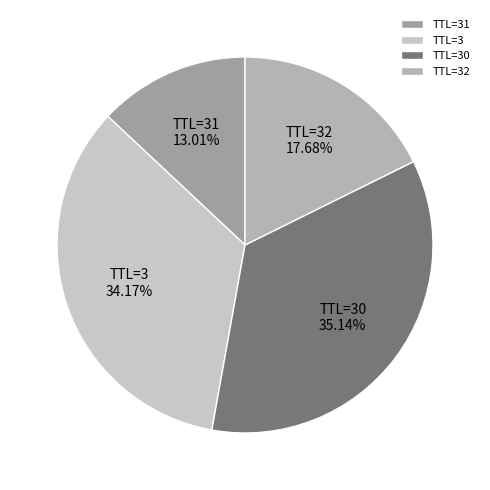

Which slice is the largest?

TTL=30